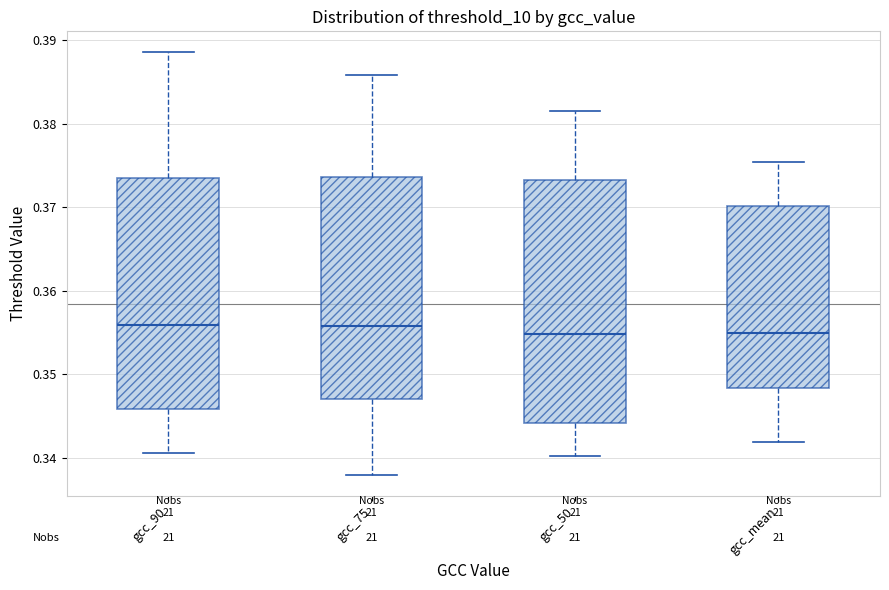

Where is the lower edge of the box for gcc_mean on the y-axis? The values are not printed on the chart, so give them approximately, as read against the axis.

0.348